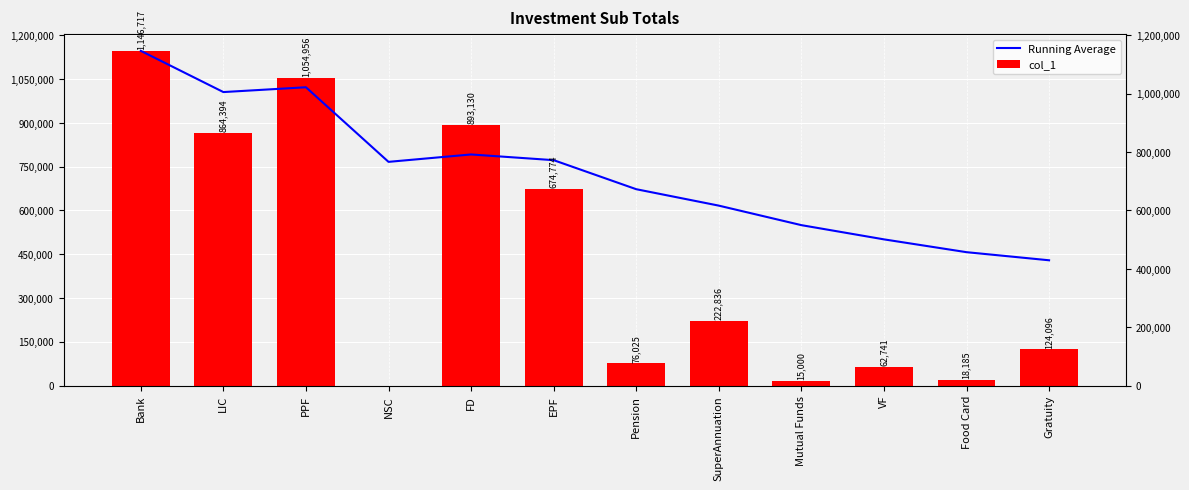

Rank the categories by col_1 value from highest to lowest.

Bank, PPF, FD, LIC, EPF, SuperAnnuation, Gratuity, Pension, VF, Food Card, Mutual Funds, NSC